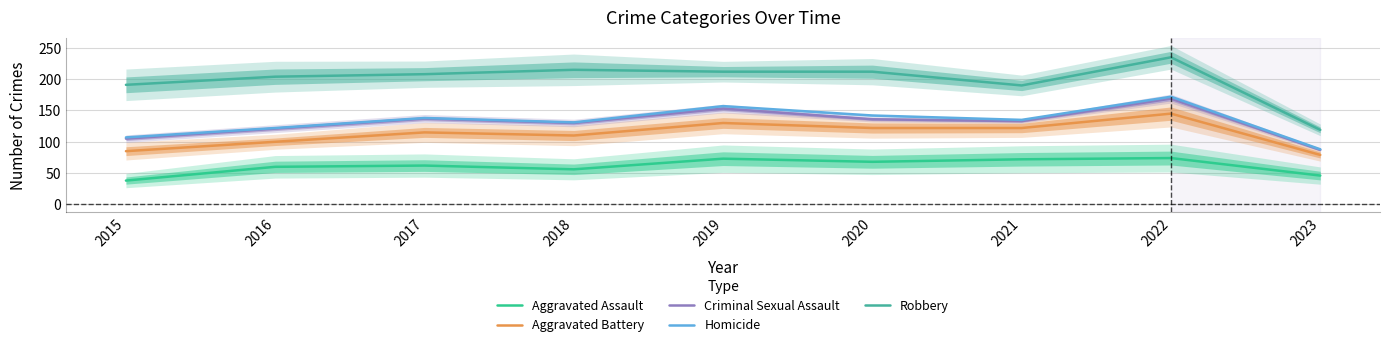

Reading left to right, list all the values displayed in this chart.

Aggravated Assault: 38	60	62	56	73	68	72	74	46
Aggravated Battery: 85	100	115	110	130	122	122	145	79
Criminal Sexual Assault: 105	121	137	130	153	136	133	169	87
Homicide: 107	122	138	131	157	142	135	172	88
Robbery: 191	204	208	215	212	212	190	235	119